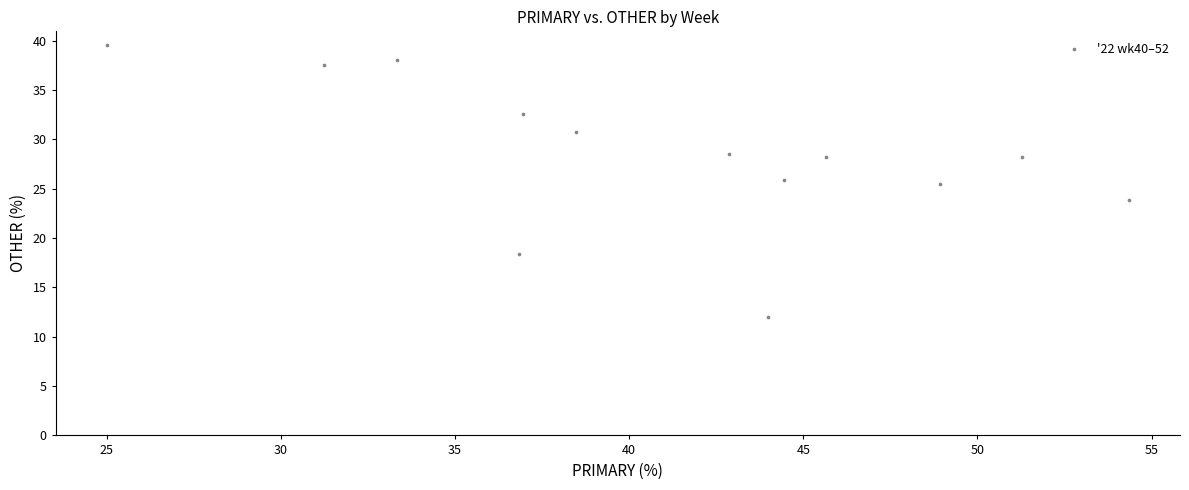

What is the range of Y values (max minus min)?

27.6